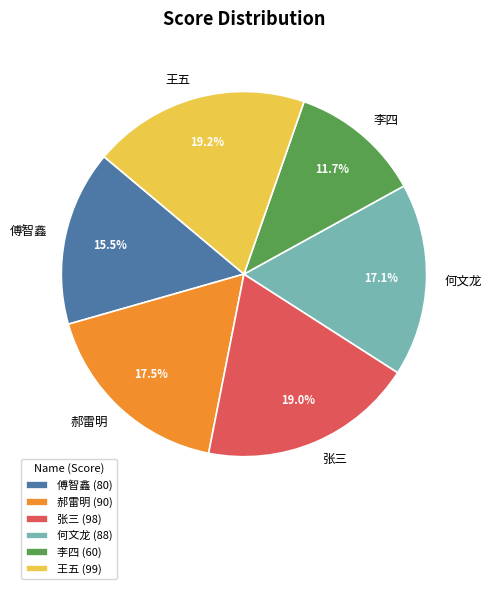

Which slice is the smallest?

李四